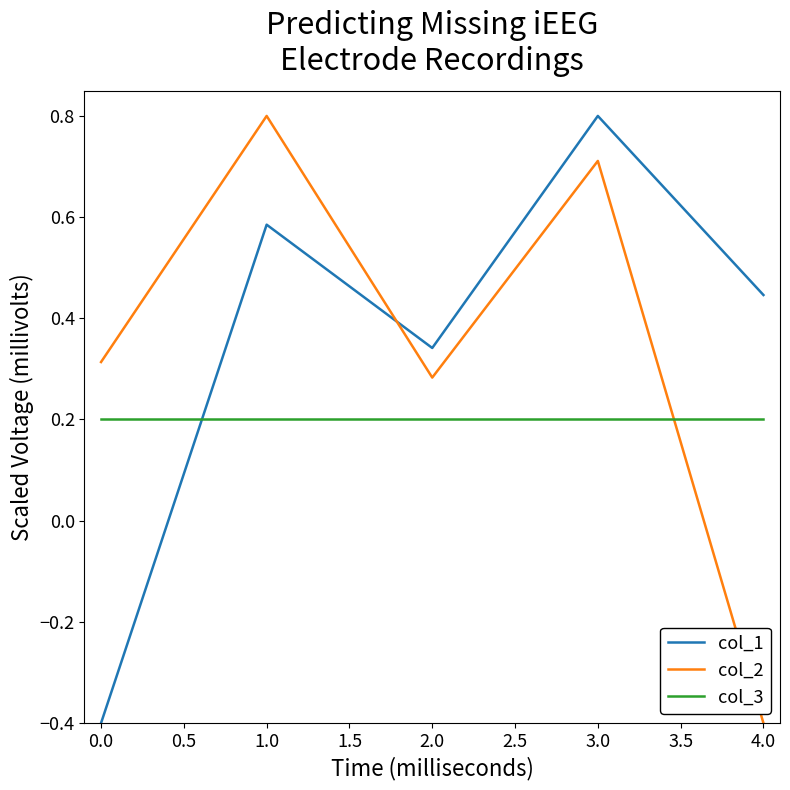

How many intersections are there between col_3 and col_1?

1